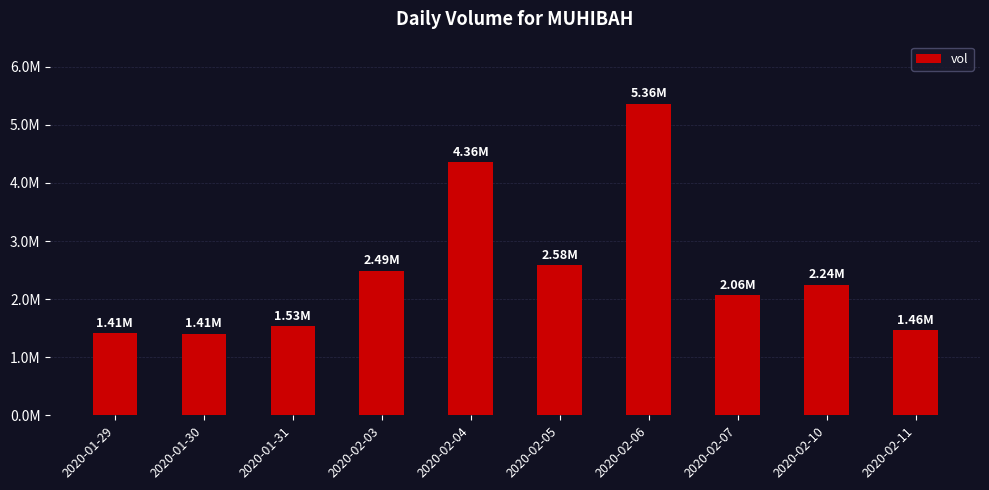

Are the bars horizontal?

No